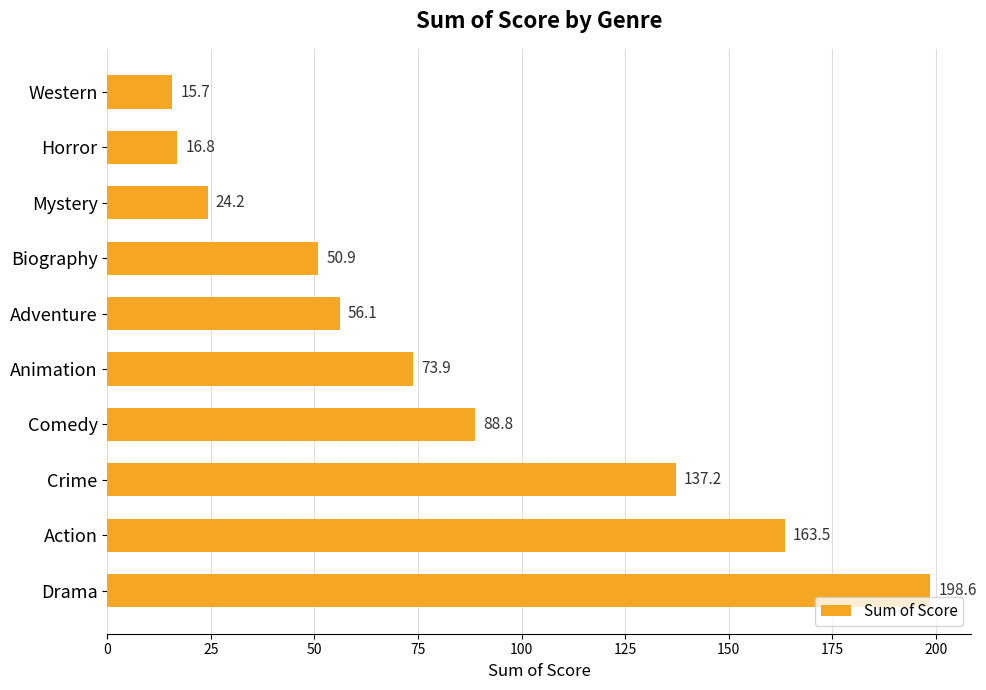

Count the number of values greater than 73.

5